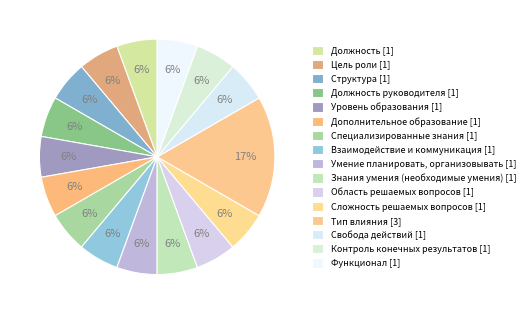

How many segments does this pie chart have?

16